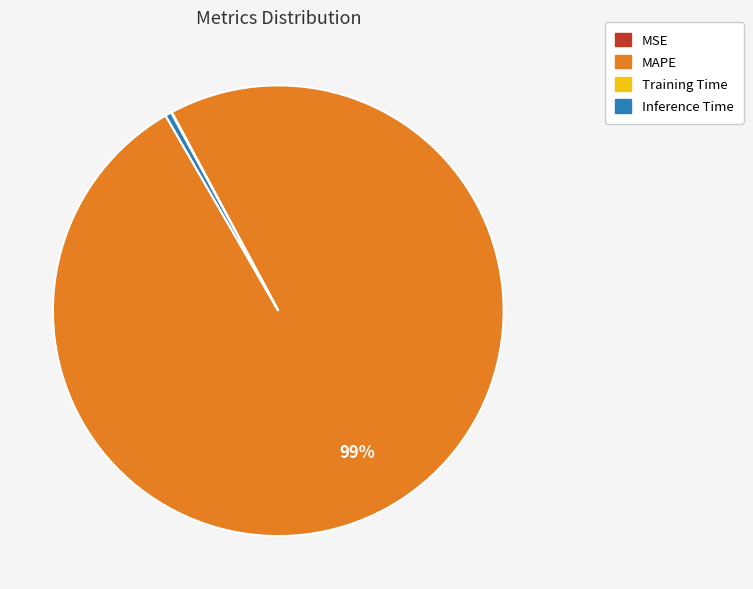

Is it true that MAPE is 99% of the pie?

True